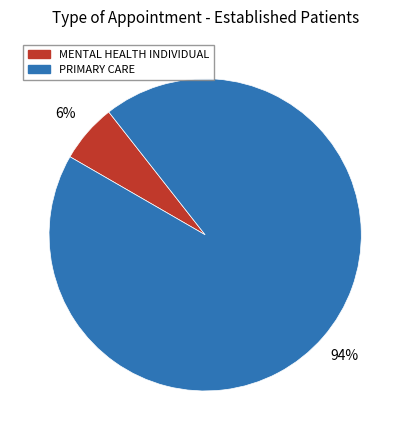

Which slice is the smallest?

MENTAL HEALTH INDIVIDUAL